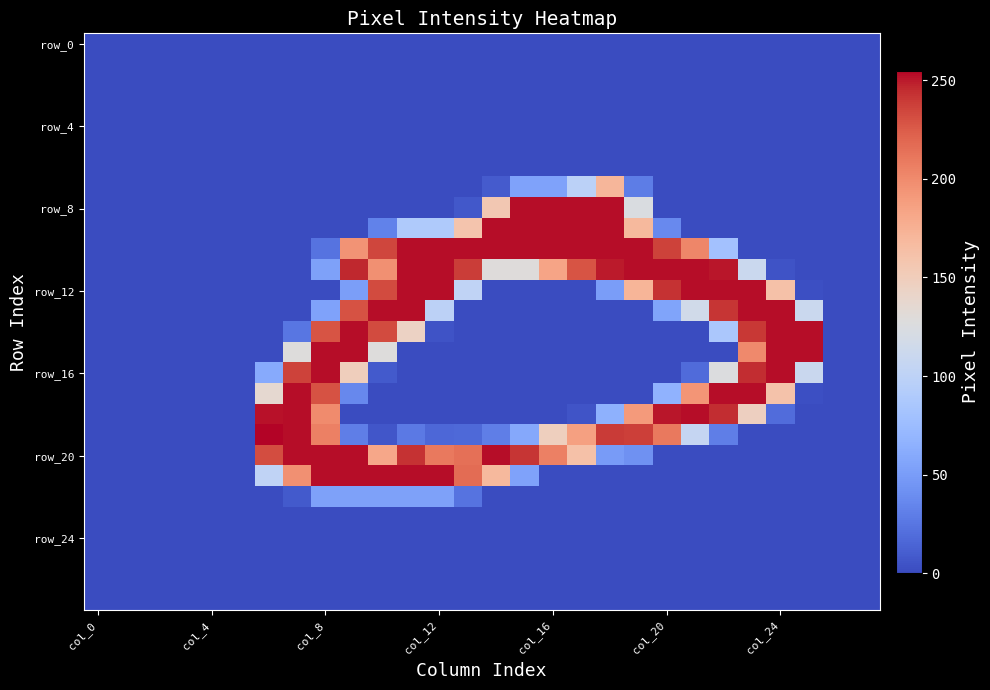

How many data points does each series have?

28